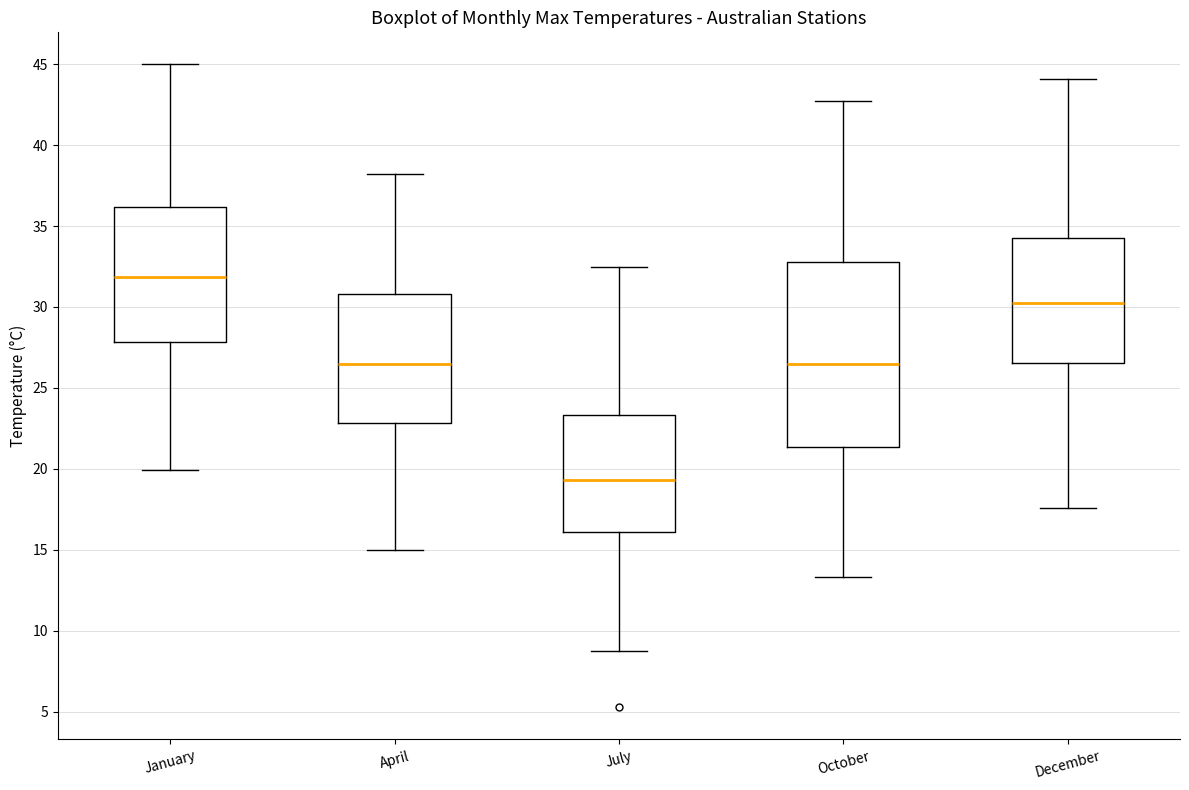

Comparing the boxes themselves (not the whiskers), which one is the tallest?

October